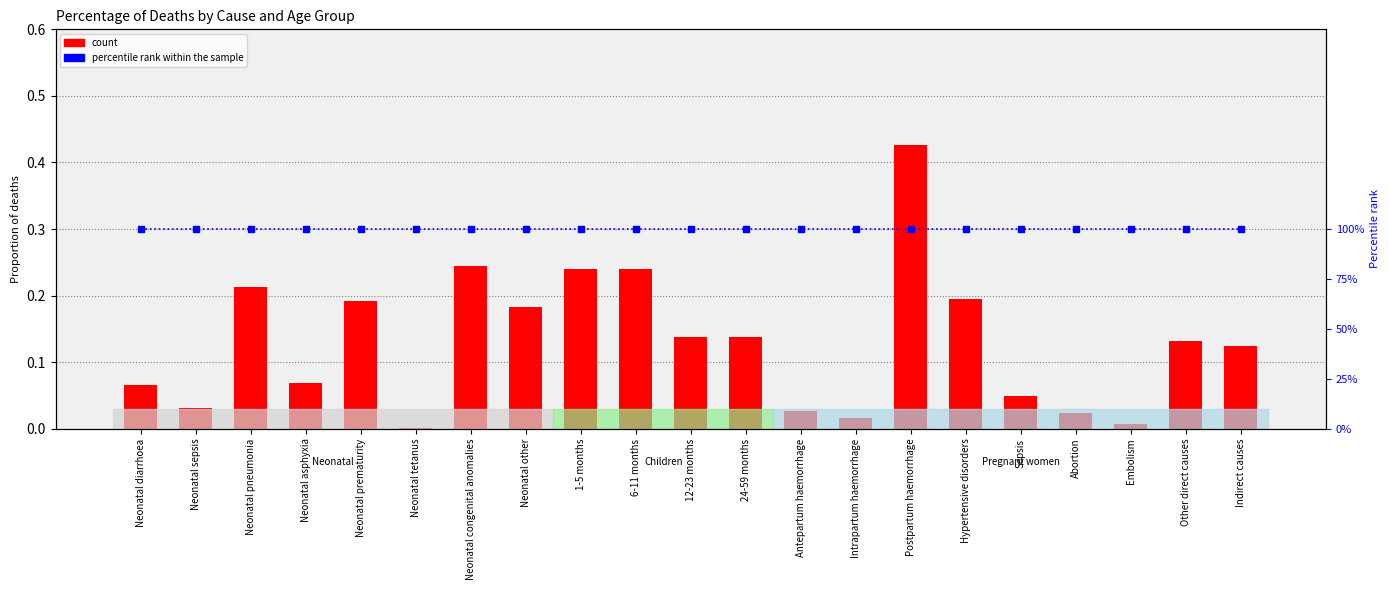

The value at Neonatal sepsis is 0.0. True or false?

False